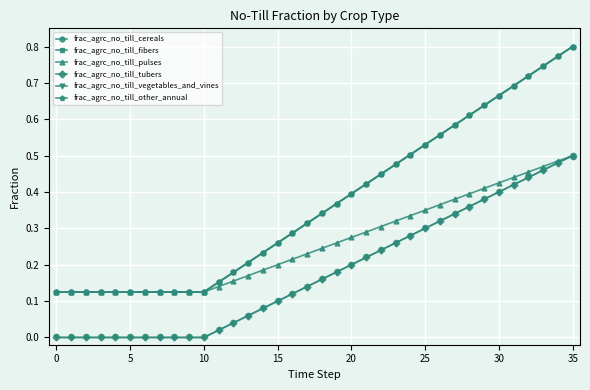

How many lines are shown in the chart?

6